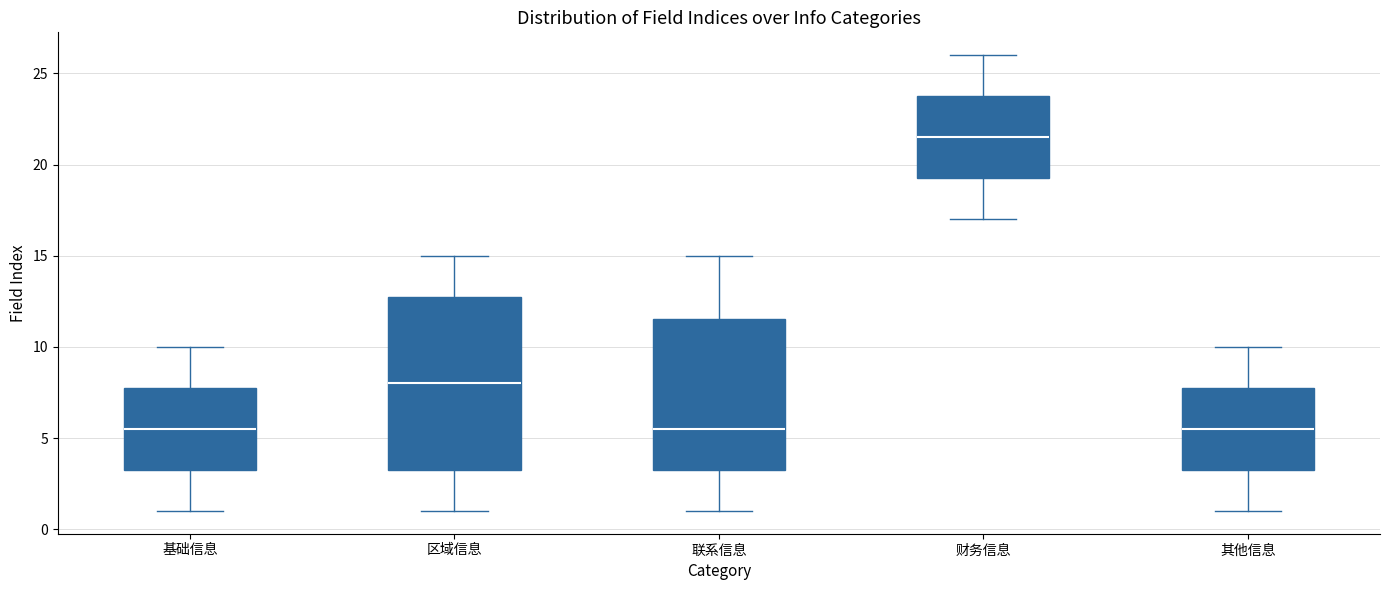

Which box's median line is the highest?

财务信息